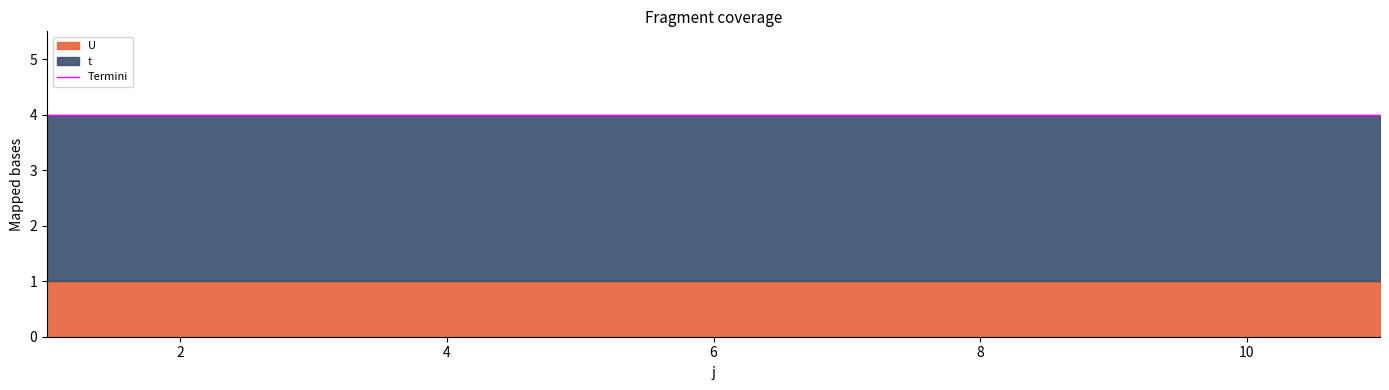

At which category is the sum across all series the highest?

1